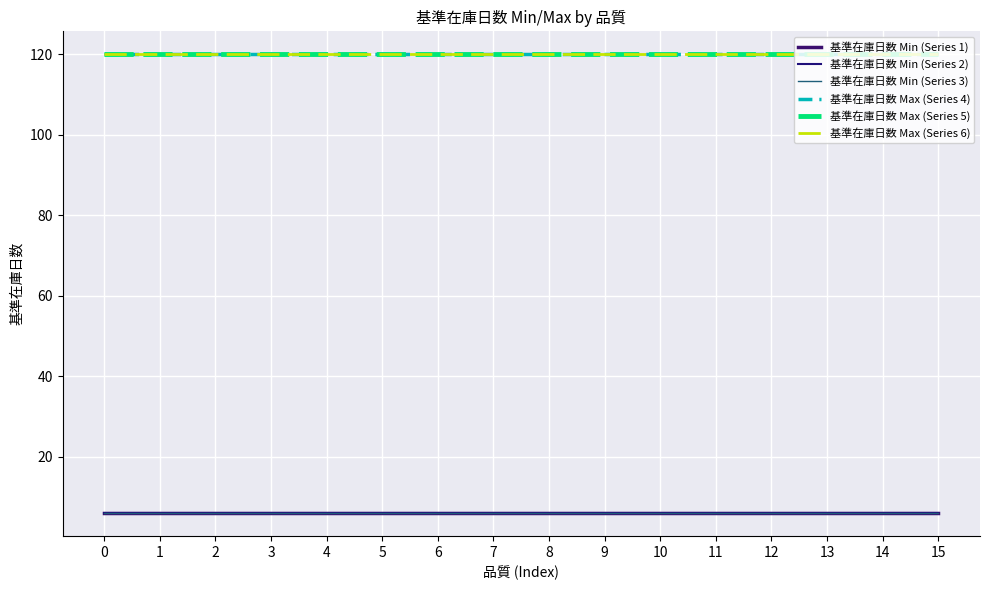

True or false: 基準在庫日数 Min (Series 3) and 基準在庫日数 Min (Series 2) intersect in this chart.

False